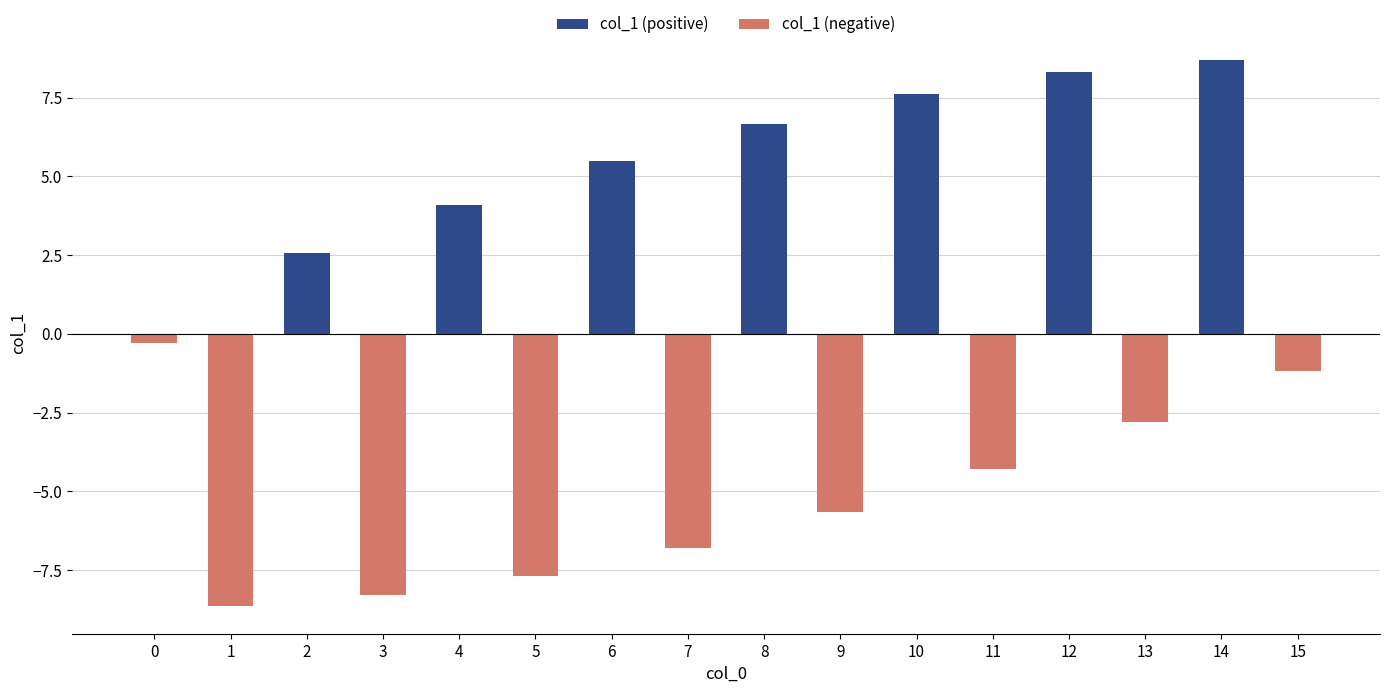

At which label does the data first exceed 0?

2